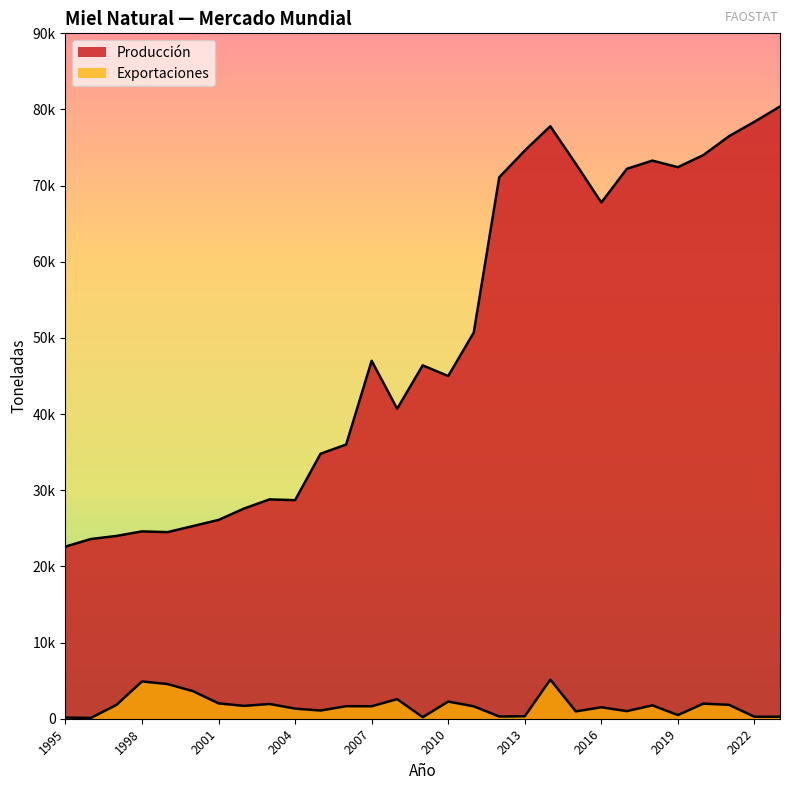

True or false: Producción has more than 2 points higher than both neighbors.

True